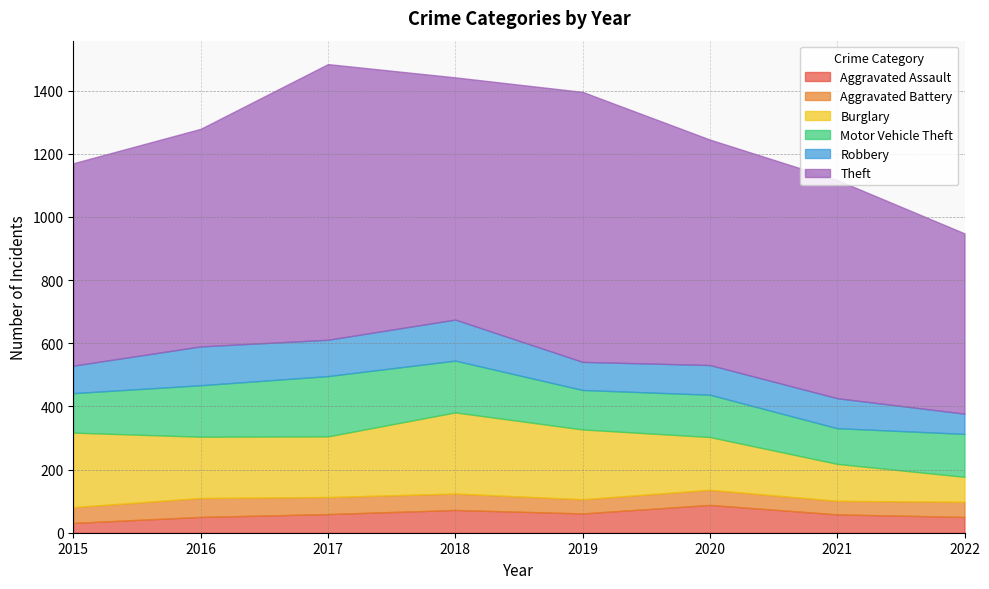

Reading left to right, list all the values displayed in this chart.

Aggravated Assault: 31	50	59	72	61	88	58	50
Aggravated Battery: 50	60	54	52	45	48	43	48
Burglary: 236	194	192	257	221	167	117	79
Motor Vehicle Theft: 125	163	191	164	125	134	113	136
Robbery: 87	123	115	130	89	94	95	64
Theft: 641	689	873	767	855	714	691	571